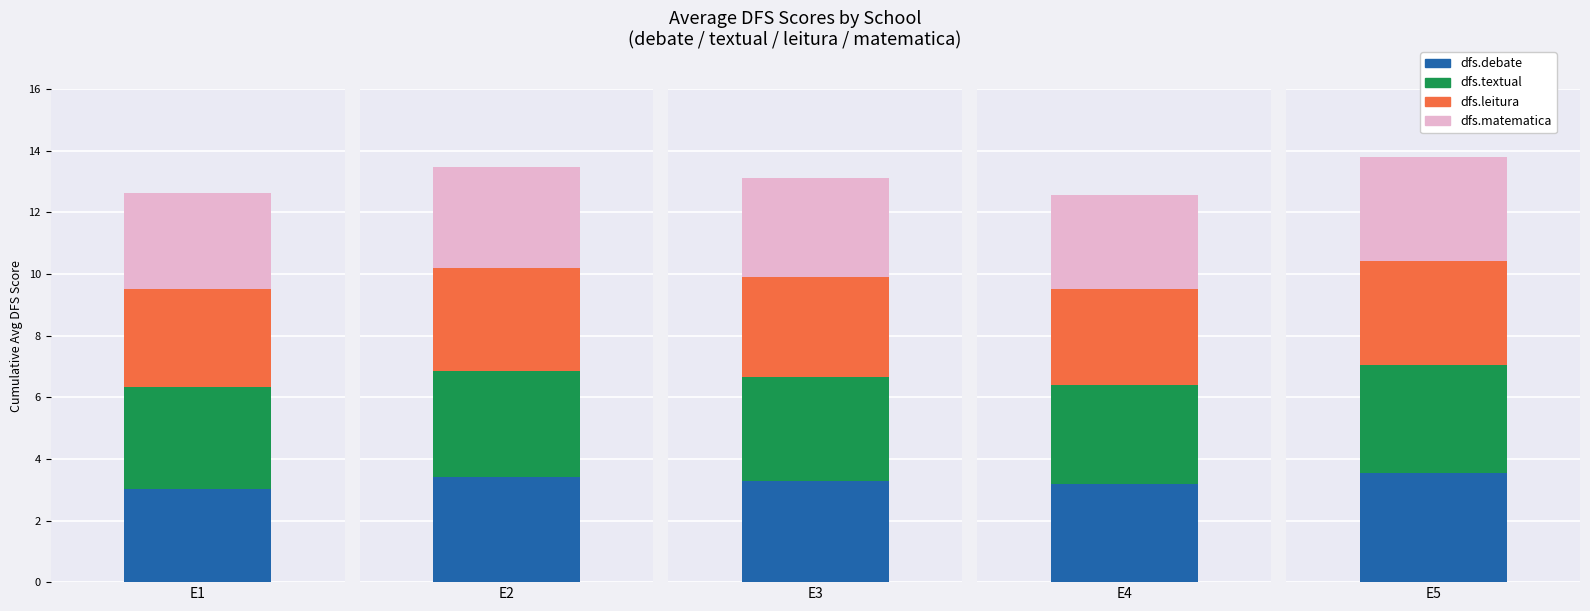

Does the chart contain any negative values?

No